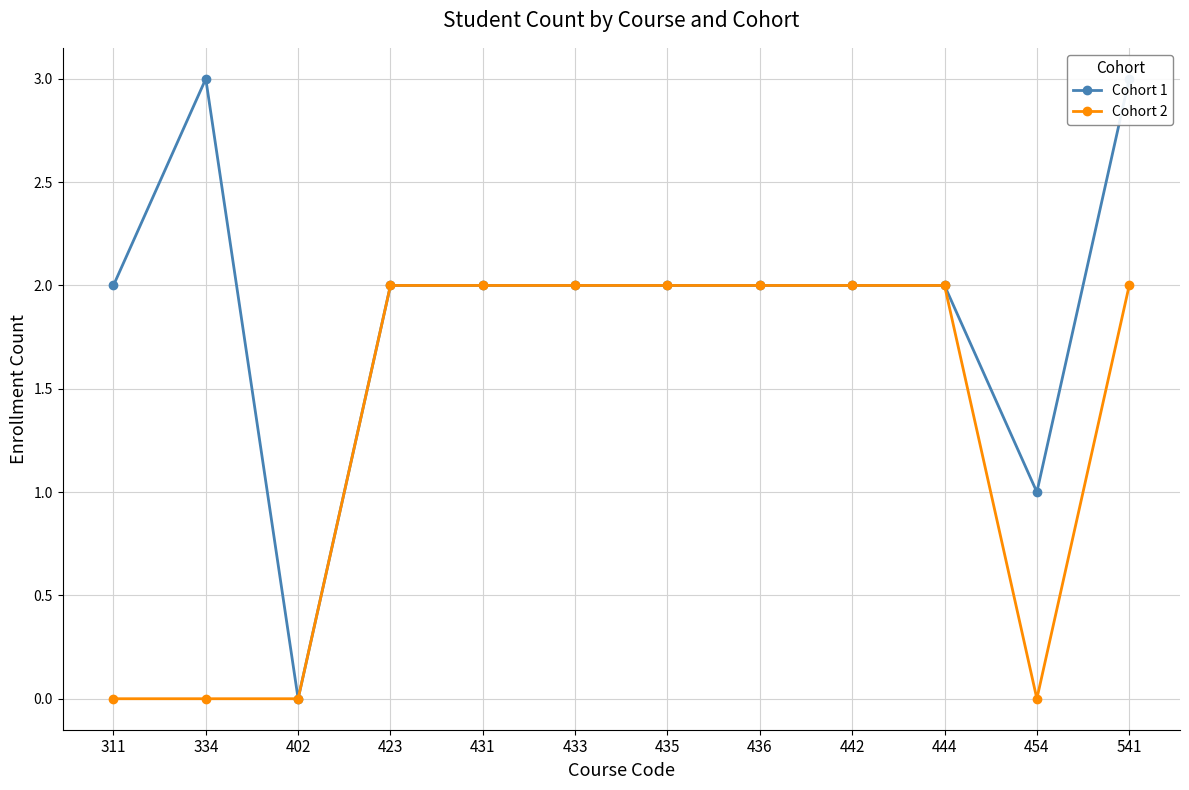

Is it true that Cohort 1 equals 2 at 433?

True